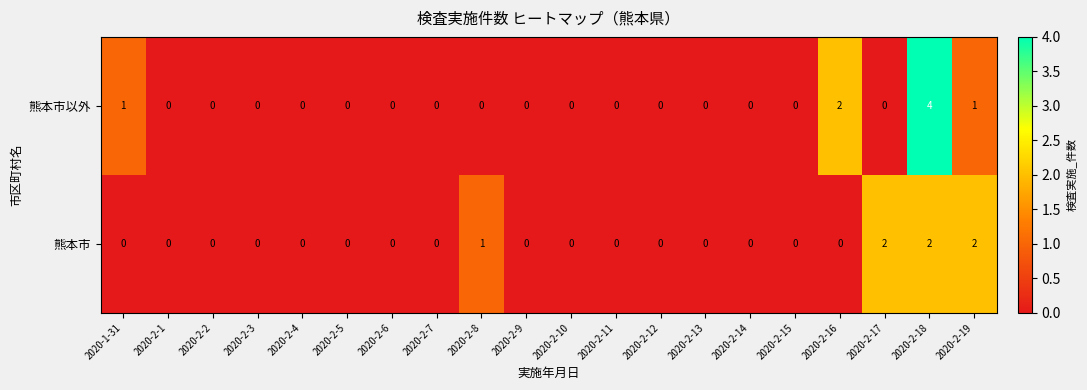

Between 2020-2-17 and 2020-2-19, which series saw the biggest shift?

熊本市以外